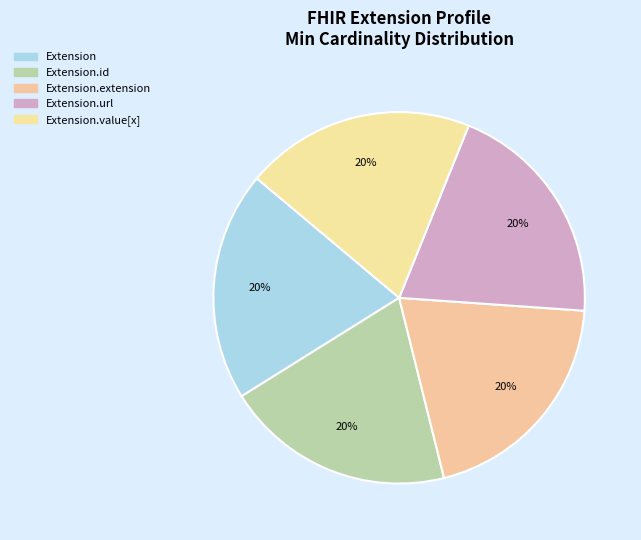

To the nearest percent, what is the average slice percentage?

20%